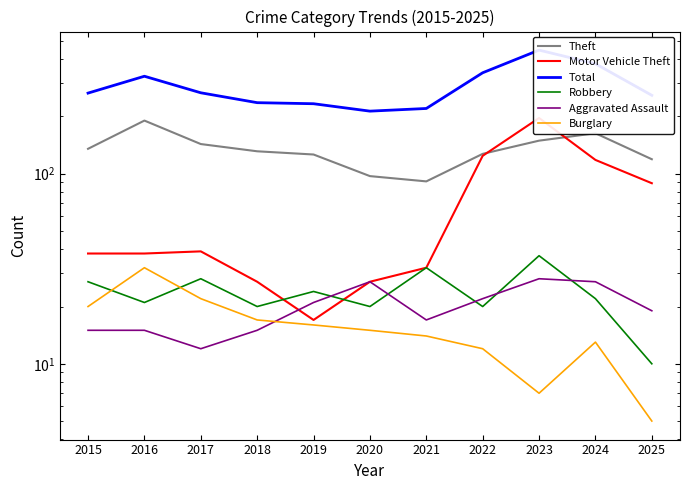

What is the difference between the second highest and second lowest values in the Theft series?

66